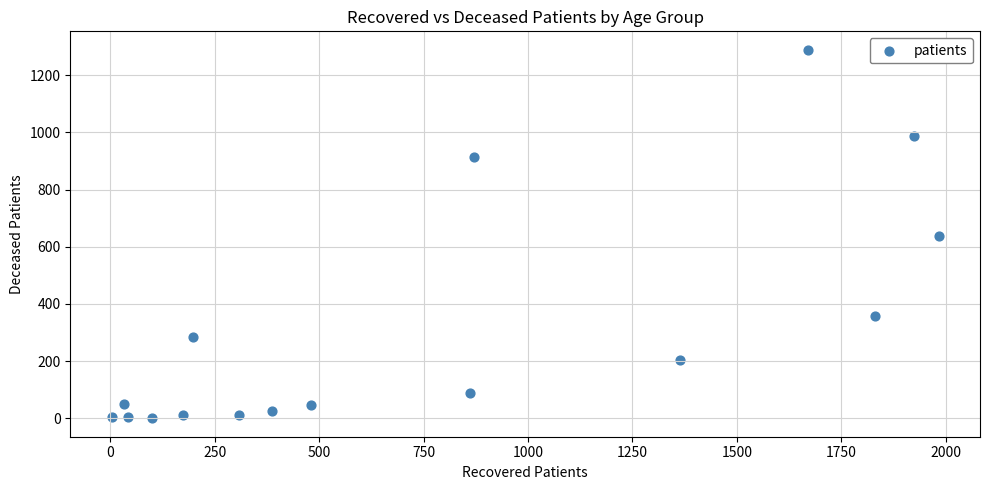

What is the range of X values (max minus min)?

1980